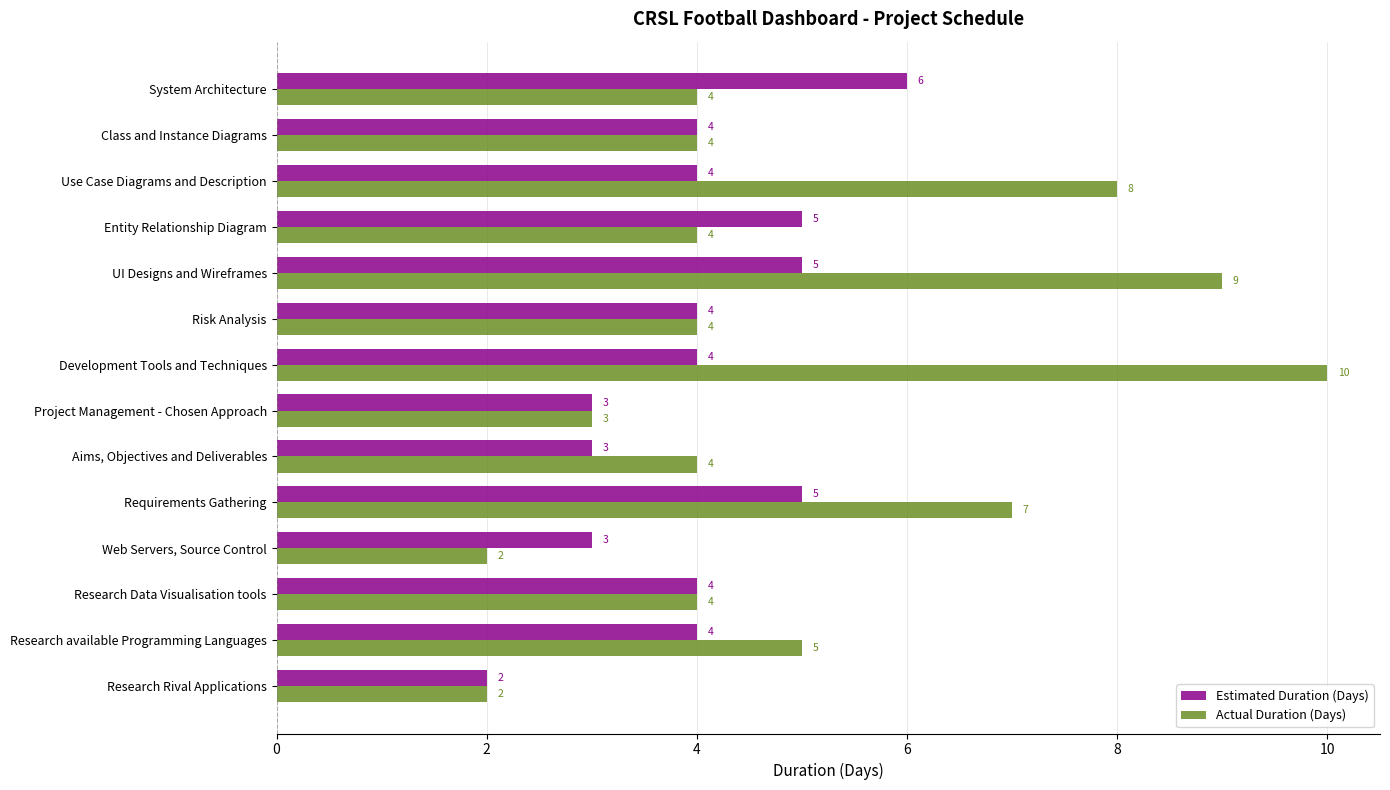

What value does the Actual Duration (Days) series have at Entity Relationship Diagram?

4